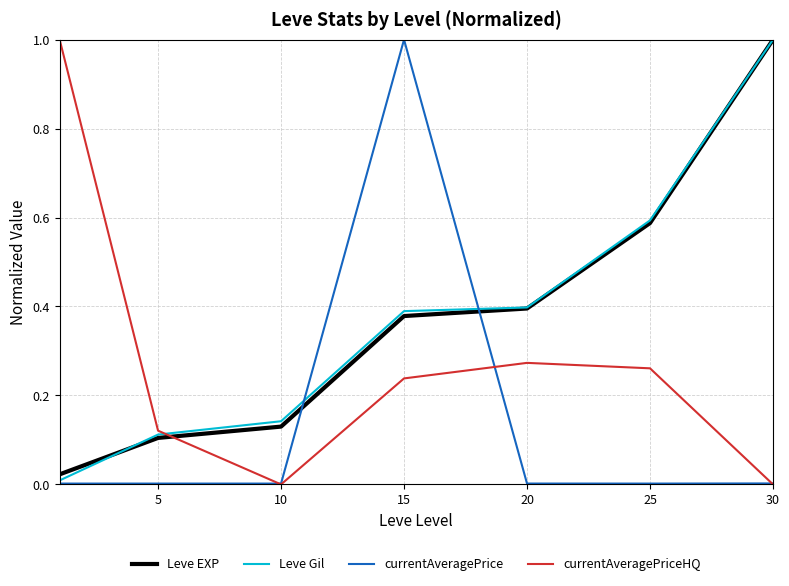

True or false: Leve EXP has more than 2 points higher than both neighbors.

False